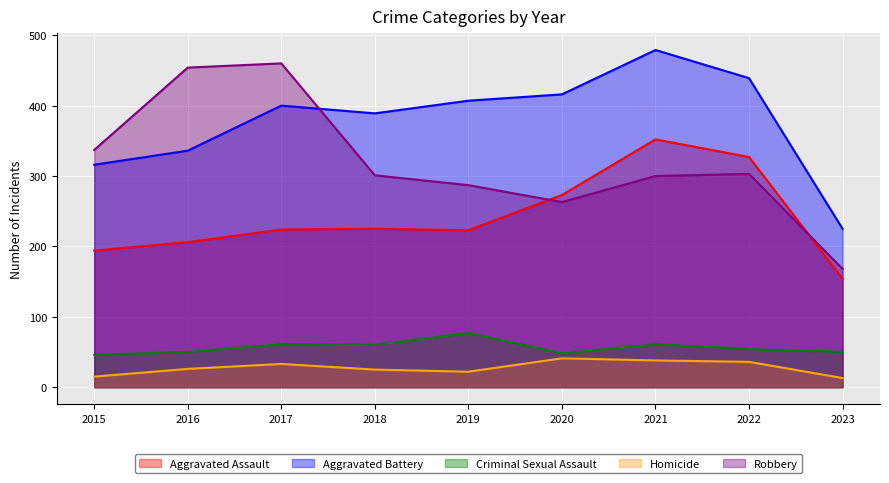

In Aggravated Assault, how many points are lower than both neighbors (excluding endpoints)?

1